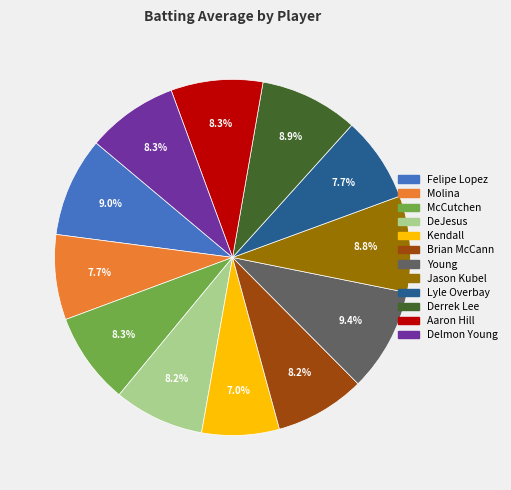

How many segments does this pie chart have?

12